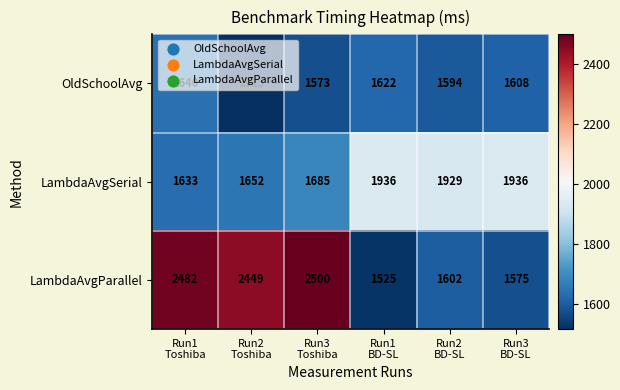

Rank the series by their maximum value, from highest to lowest.

LambdaAvgParallel, LambdaAvgSerial, OldSchoolAvg